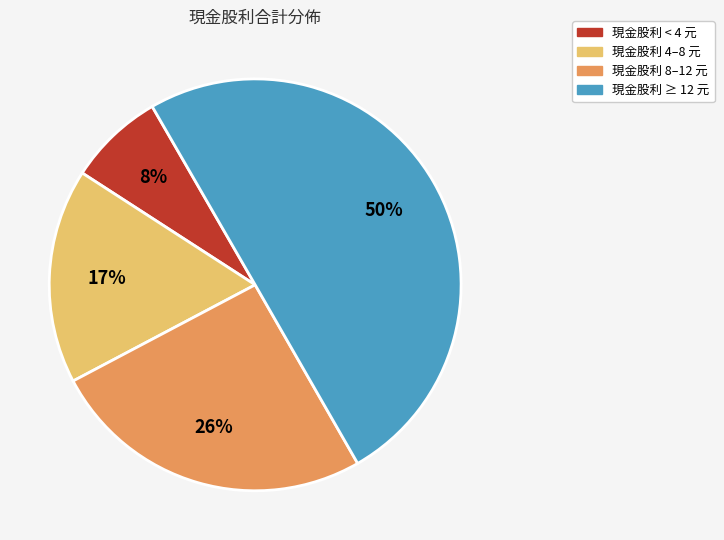

To the nearest percent, what is the average slice percentage?

25%